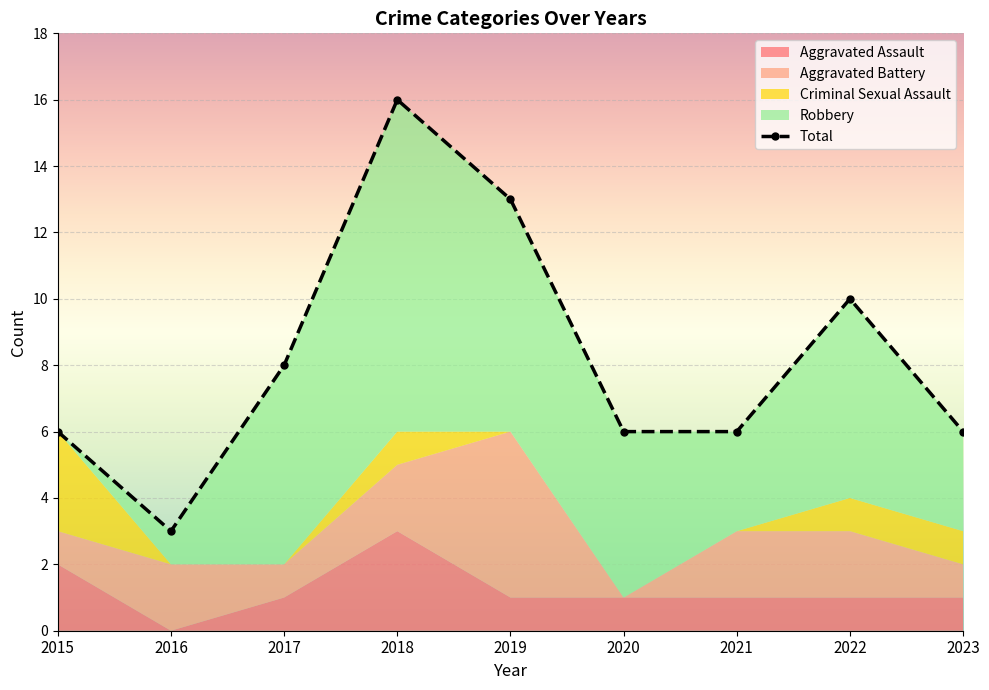

Rank the series at 2017 from lowest to highest value.

Criminal Sexual Assault, Aggravated Assault, Aggravated Battery, Robbery, Total